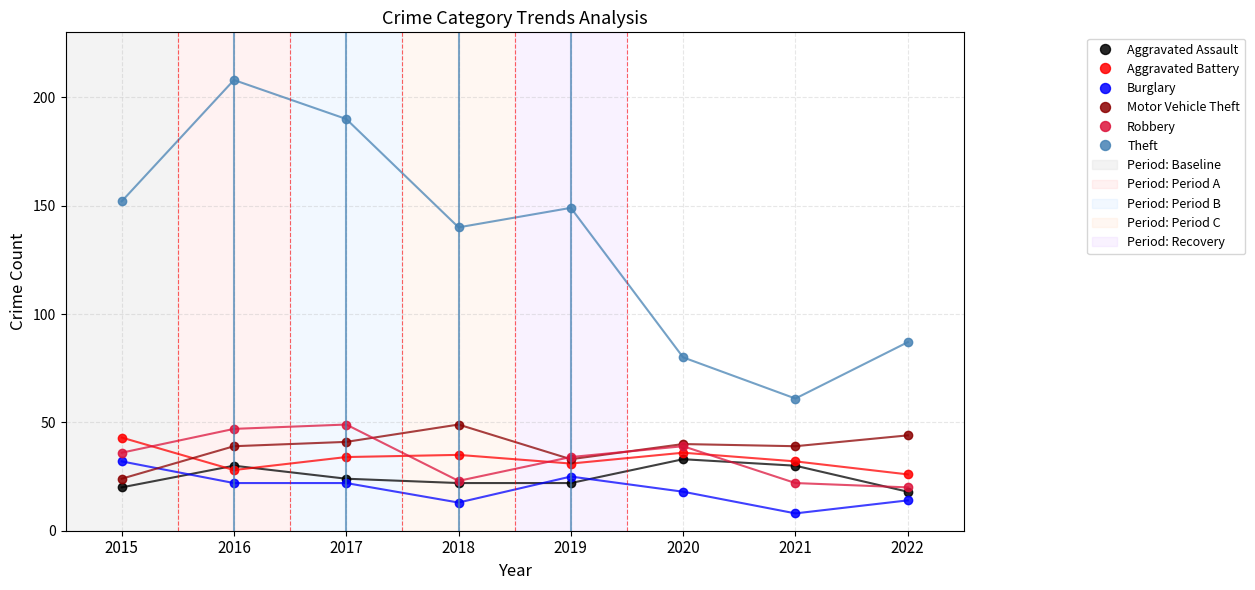

Reading right to left, list all the values displayed in this chart.

Aggravated Assault: 2022=18	2021=30	2020=33	2019=22	2018=22	2017=24	2016=30	2015=20
Aggravated Battery: 2022=26	2021=32	2020=36	2019=31	2018=35	2017=34	2016=28	2015=43
Burglary: 2022=14	2021=8	2020=18	2019=25	2018=13	2017=22	2016=22	2015=32
Motor Vehicle Theft: 2022=44	2021=39	2020=40	2019=33	2018=49	2017=41	2016=39	2015=24
Robbery: 2022=20	2021=22	2020=39	2019=34	2018=23	2017=49	2016=47	2015=36
Theft: 2022=87	2021=61	2020=80	2019=149	2018=140	2017=190	2016=208	2015=152